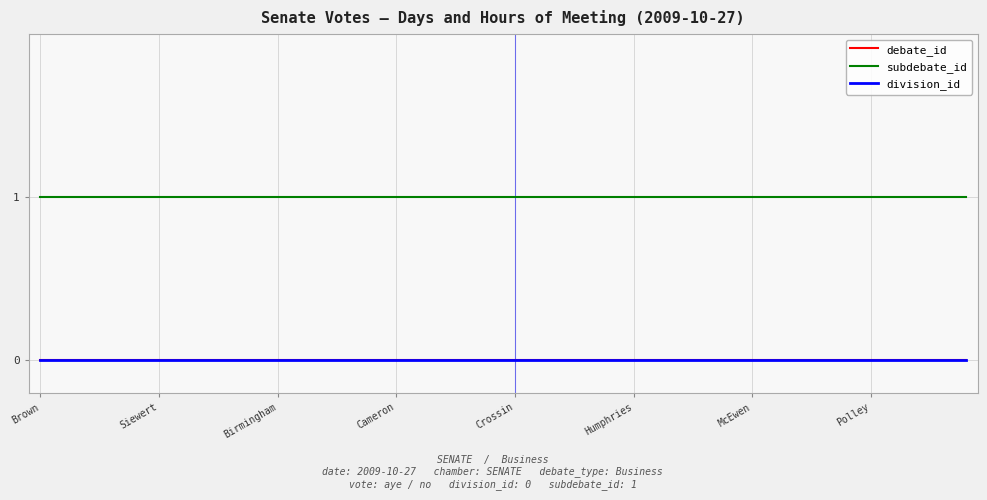

Which series has the widest spread of values?

debate_id